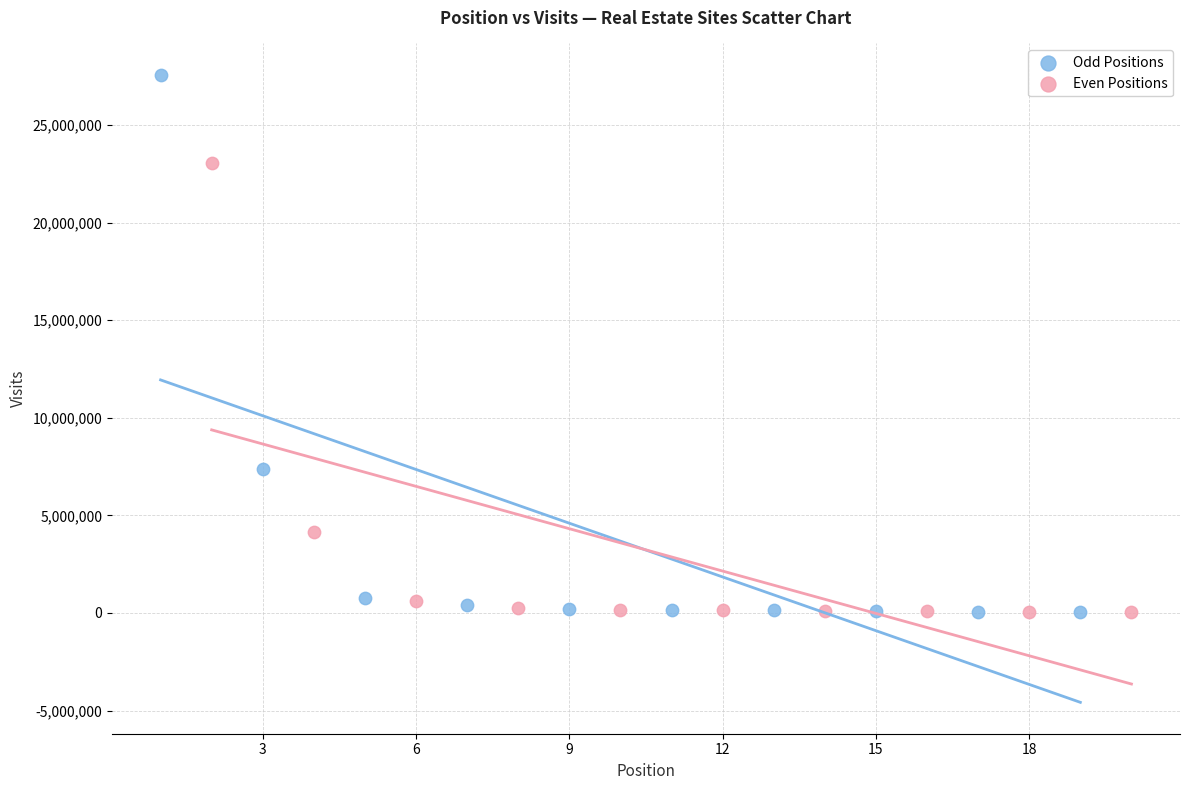

Which series has the largest Y range (max minus min)?

Odd Positions